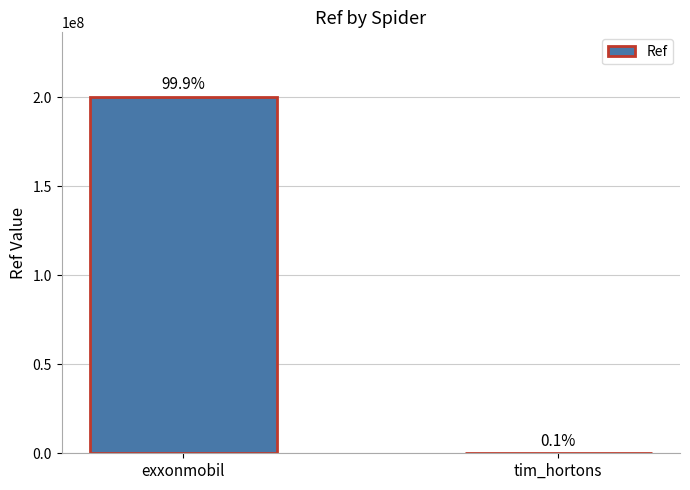

Are the bars horizontal?

No